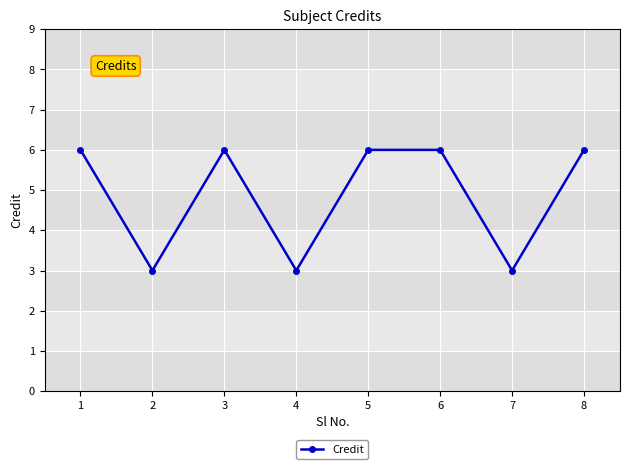

True or false: there are more than 0 points higher than both neighbors.

True